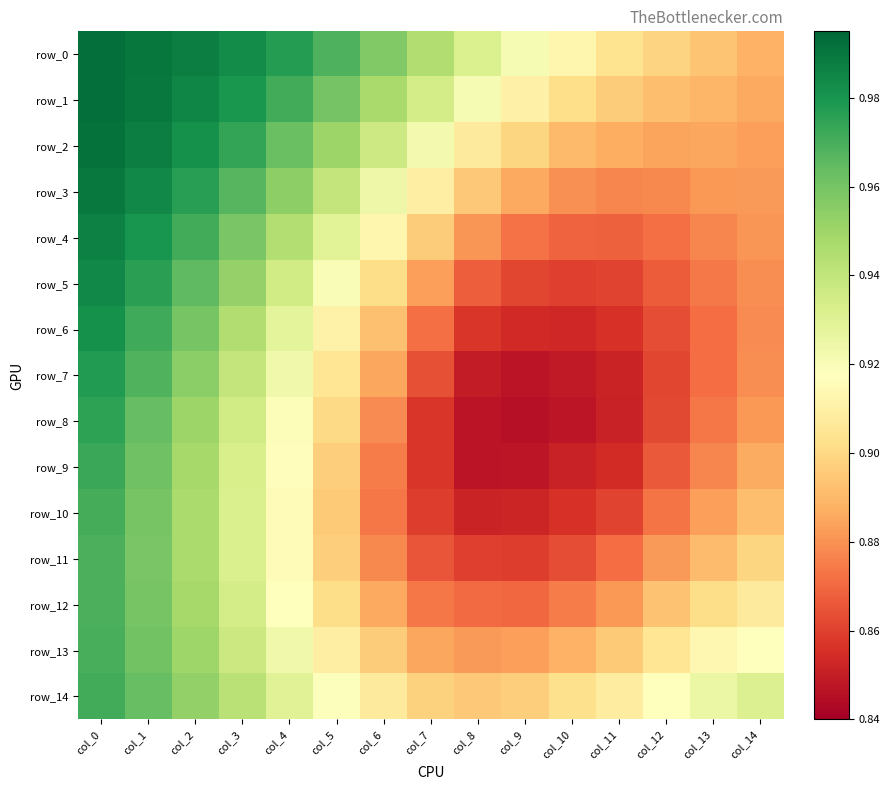

Reading left to right, transcribe all the data shown in this chart.

row_0: col_0=1.0	col_1=1.0	col_2=1.0	col_3=1.0	col_4=1.0	col_5=1.0	col_6=1.0	col_7=0.9	col_8=0.9	col_9=0.9	col_10=0.9	col_11=0.9	col_12=0.9	col_13=0.9	col_14=0.9
row_1: col_0=1.0	col_1=1.0	col_2=1.0	col_3=1.0	col_4=1.0	col_5=1.0	col_6=0.9	col_7=0.9	col_8=0.9	col_9=0.9	col_10=0.9	col_11=0.9	col_12=0.9	col_13=0.9	col_14=0.9
row_2: col_0=1.0	col_1=1.0	col_2=1.0	col_3=1.0	col_4=1.0	col_5=1.0	col_6=0.9	col_7=0.9	col_8=0.9	col_9=0.9	col_10=0.9	col_11=0.9	col_12=0.9	col_13=0.9	col_14=0.9
row_3: col_0=1.0	col_1=1.0	col_2=1.0	col_3=1.0	col_4=1.0	col_5=0.9	col_6=0.9	col_7=0.9	col_8=0.9	col_9=0.9	col_10=0.9	col_11=0.9	col_12=0.9	col_13=0.9	col_14=0.9
row_4: col_0=1.0	col_1=1.0	col_2=1.0	col_3=1.0	col_4=0.9	col_5=0.9	col_6=0.9	col_7=0.9	col_8=0.9	col_9=0.9	col_10=0.9	col_11=0.9	col_12=0.9	col_13=0.9	col_14=0.9
row_5: col_0=1.0	col_1=1.0	col_2=1.0	col_3=1.0	col_4=0.9	col_5=0.9	col_6=0.9	col_7=0.9	col_8=0.9	col_9=0.9	col_10=0.9	col_11=0.9	col_12=0.9	col_13=0.9	col_14=0.9
row_6: col_0=1.0	col_1=1.0	col_2=1.0	col_3=0.9	col_4=0.9	col_5=0.9	col_6=0.9	col_7=0.9	col_8=0.9	col_9=0.9	col_10=0.9	col_11=0.9	col_12=0.9	col_13=0.9	col_14=0.9
row_7: col_0=1.0	col_1=1.0	col_2=1.0	col_3=0.9	col_4=0.9	col_5=0.9	col_6=0.9	col_7=0.9	col_8=0.8	col_9=0.8	col_10=0.8	col_11=0.9	col_12=0.9	col_13=0.9	col_14=0.9
row_8: col_0=1.0	col_1=1.0	col_2=1.0	col_3=0.9	col_4=0.9	col_5=0.9	col_6=0.9	col_7=0.9	col_8=0.8	col_9=0.8	col_10=0.8	col_11=0.9	col_12=0.9	col_13=0.9	col_14=0.9
row_9: col_0=1.0	col_1=1.0	col_2=0.9	col_3=0.9	col_4=0.9	col_5=0.9	col_6=0.9	col_7=0.9	col_8=0.8	col_9=0.8	col_10=0.9	col_11=0.9	col_12=0.9	col_13=0.9	col_14=0.9
row_10: col_0=1.0	col_1=1.0	col_2=0.9	col_3=0.9	col_4=0.9	col_5=0.9	col_6=0.9	col_7=0.9	col_8=0.9	col_9=0.9	col_10=0.9	col_11=0.9	col_12=0.9	col_13=0.9	col_14=0.9
row_11: col_0=1.0	col_1=1.0	col_2=0.9	col_3=0.9	col_4=0.9	col_5=0.9	col_6=0.9	col_7=0.9	col_8=0.9	col_9=0.9	col_10=0.9	col_11=0.9	col_12=0.9	col_13=0.9	col_14=0.9
row_12: col_0=1.0	col_1=1.0	col_2=0.9	col_3=0.9	col_4=0.9	col_5=0.9	col_6=0.9	col_7=0.9	col_8=0.9	col_9=0.9	col_10=0.9	col_11=0.9	col_12=0.9	col_13=0.9	col_14=0.9
row_13: col_0=1.0	col_1=1.0	col_2=0.9	col_3=0.9	col_4=0.9	col_5=0.9	col_6=0.9	col_7=0.9	col_8=0.9	col_9=0.9	col_10=0.9	col_11=0.9	col_12=0.9	col_13=0.9	col_14=0.9
row_14: col_0=1.0	col_1=1.0	col_2=1.0	col_3=0.9	col_4=0.9	col_5=0.9	col_6=0.9	col_7=0.9	col_8=0.9	col_9=0.9	col_10=0.9	col_11=0.9	col_12=0.9	col_13=0.9	col_14=0.9